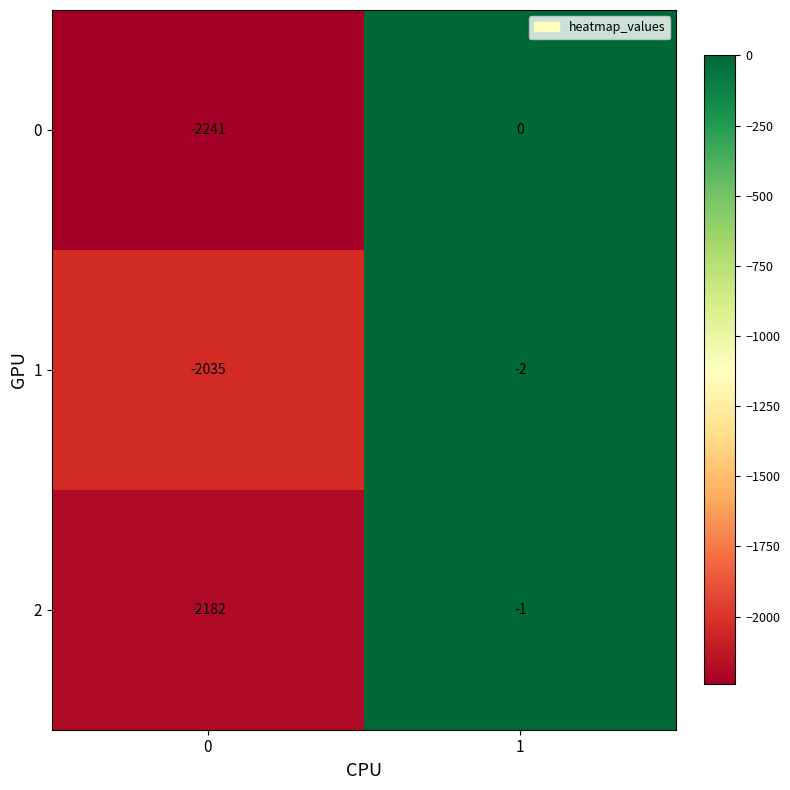

What is the difference between the maximum and minimum values in the 1 series?

2033